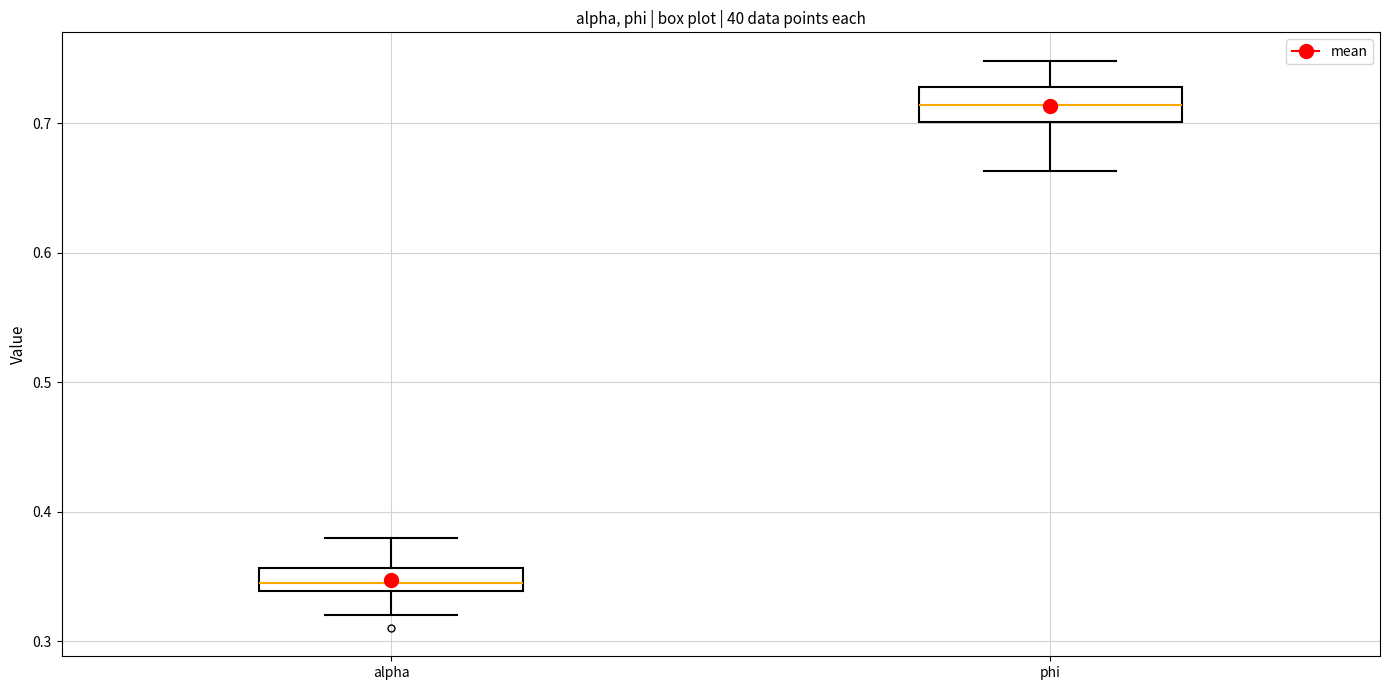

Which box's median line is the highest?

phi